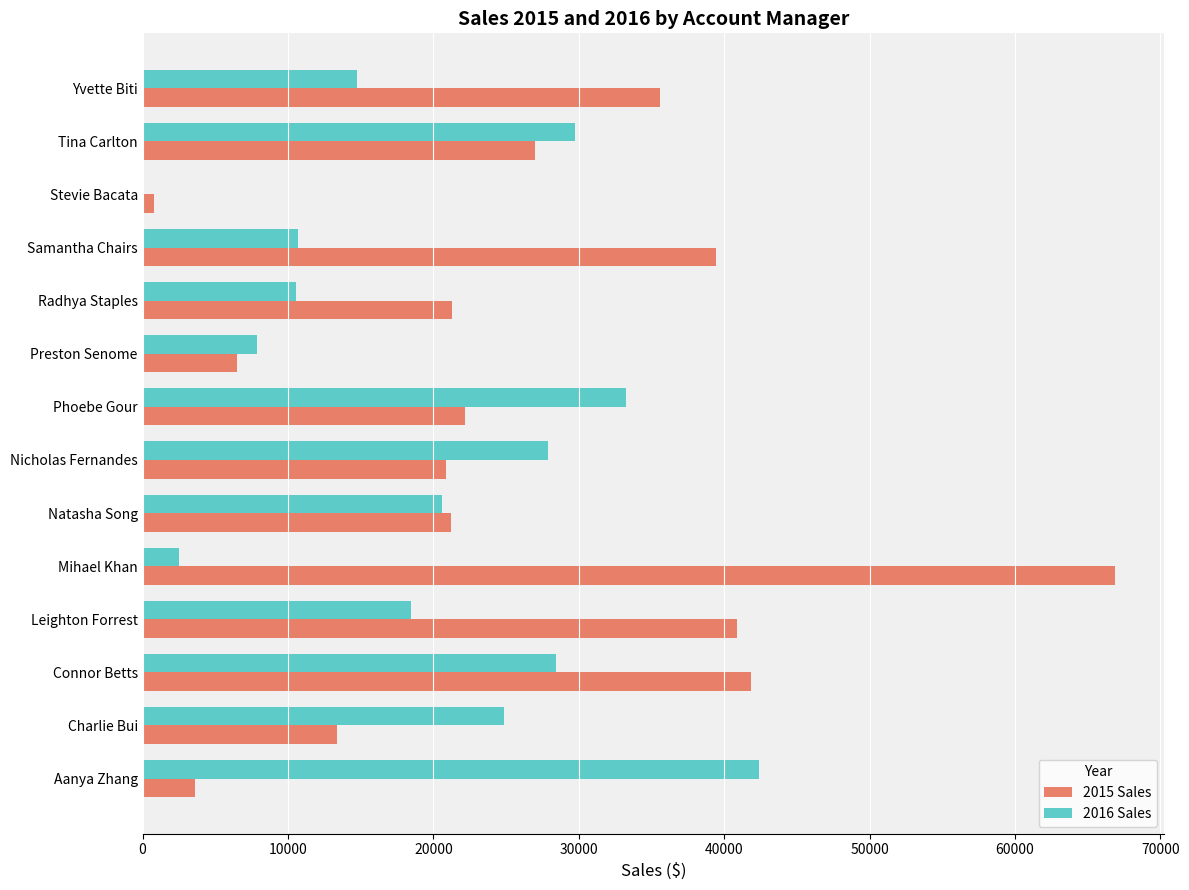

What is the greatest value displayed?

66900.4